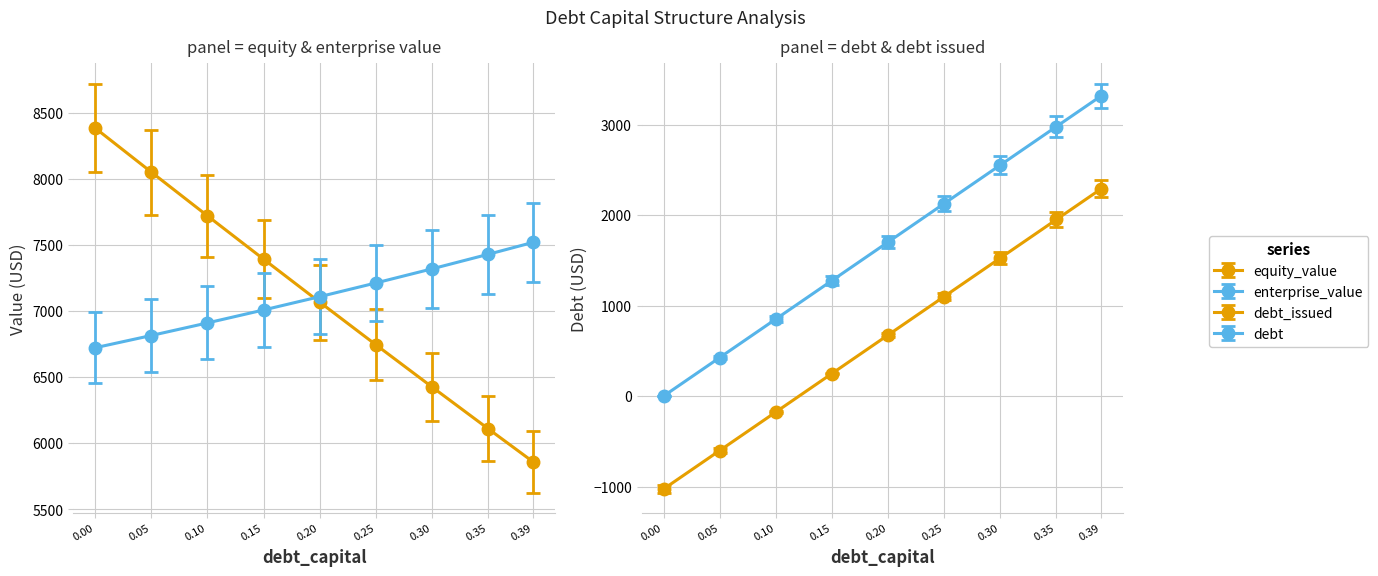

At which category is the sum across all series the highest?

0.39